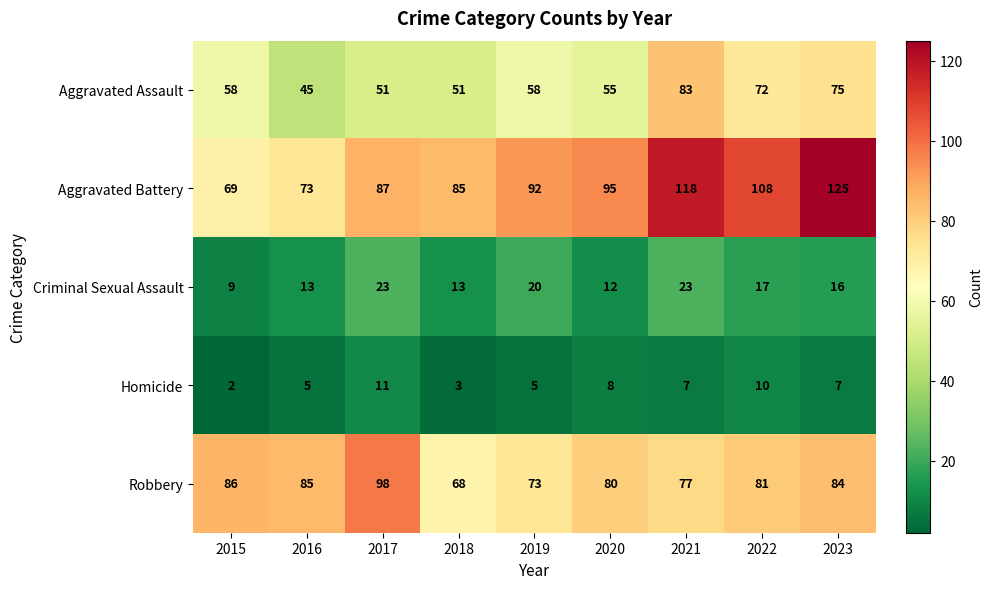

At which category does the chart reach its peak across all series?

2023